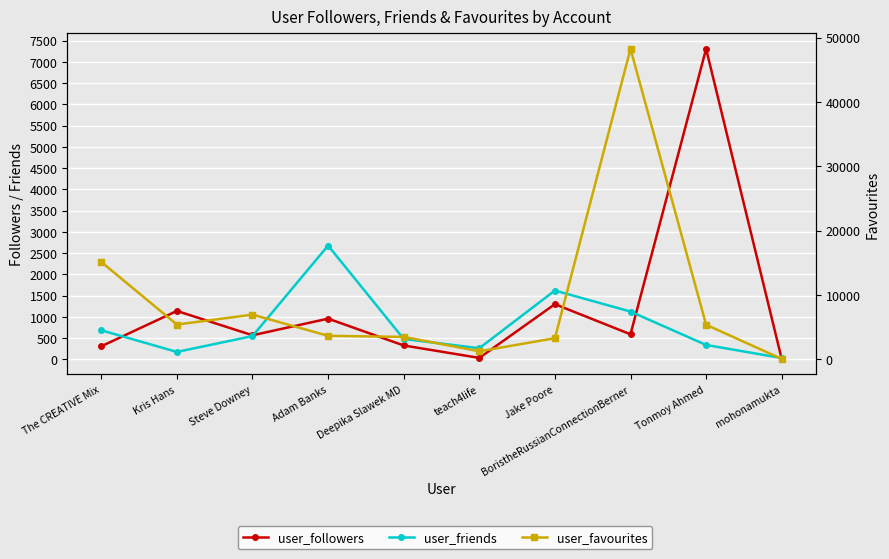

How many distinct data groups are displayed?

3